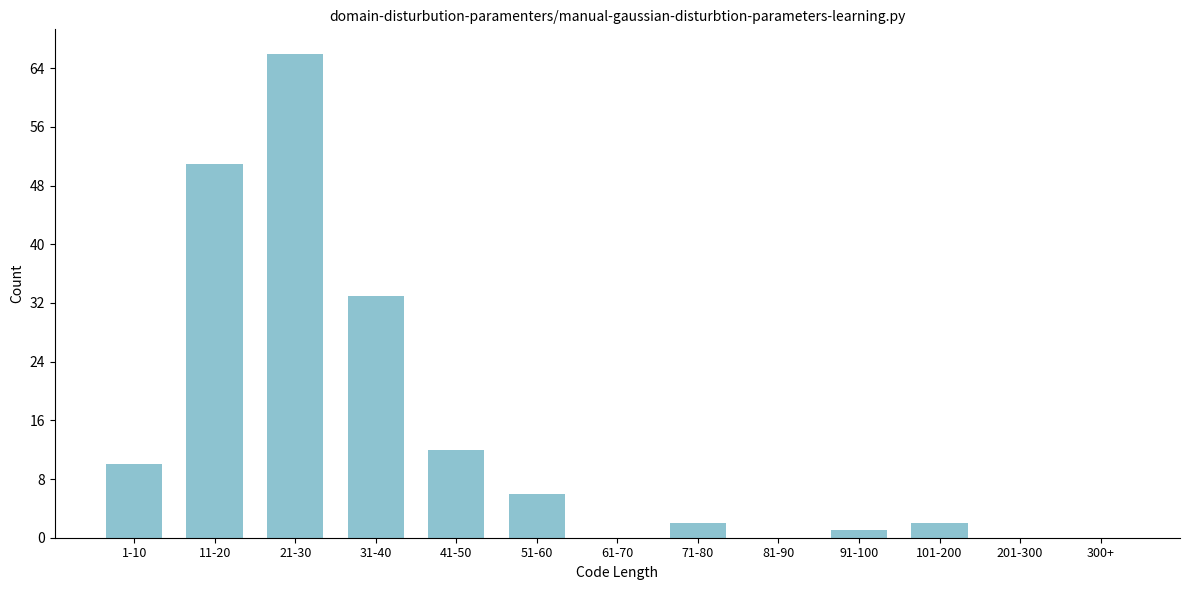

Reading left to right, list all the values displayed in this chart.

1-10=10	11-20=51	21-30=66	31-40=33	41-50=12	51-60=6	61-70=0	71-80=2	81-90=0	91-100=1	101-200=2	201-300=0	300+=0